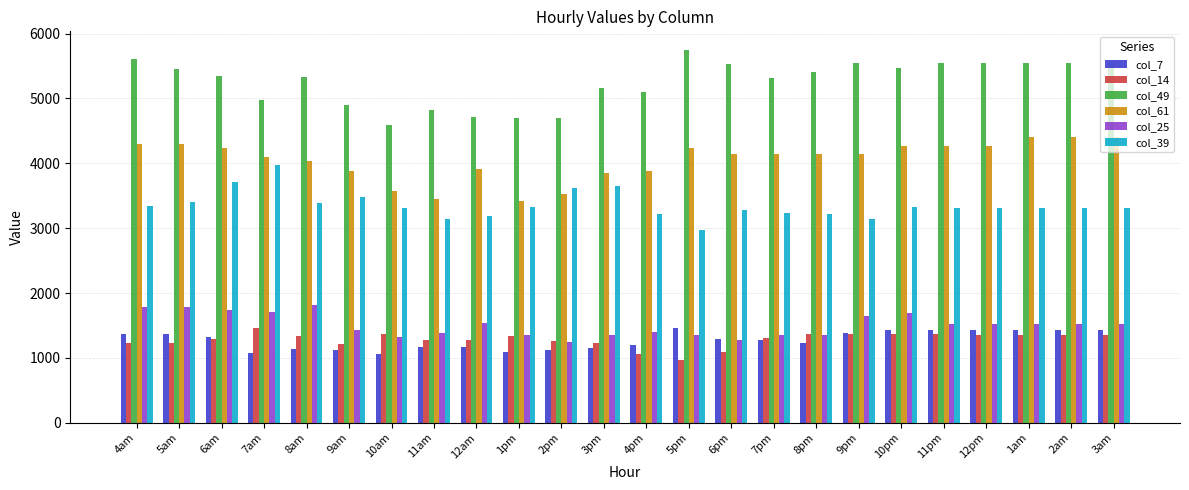

Which category has the highest value across all series?

5pm